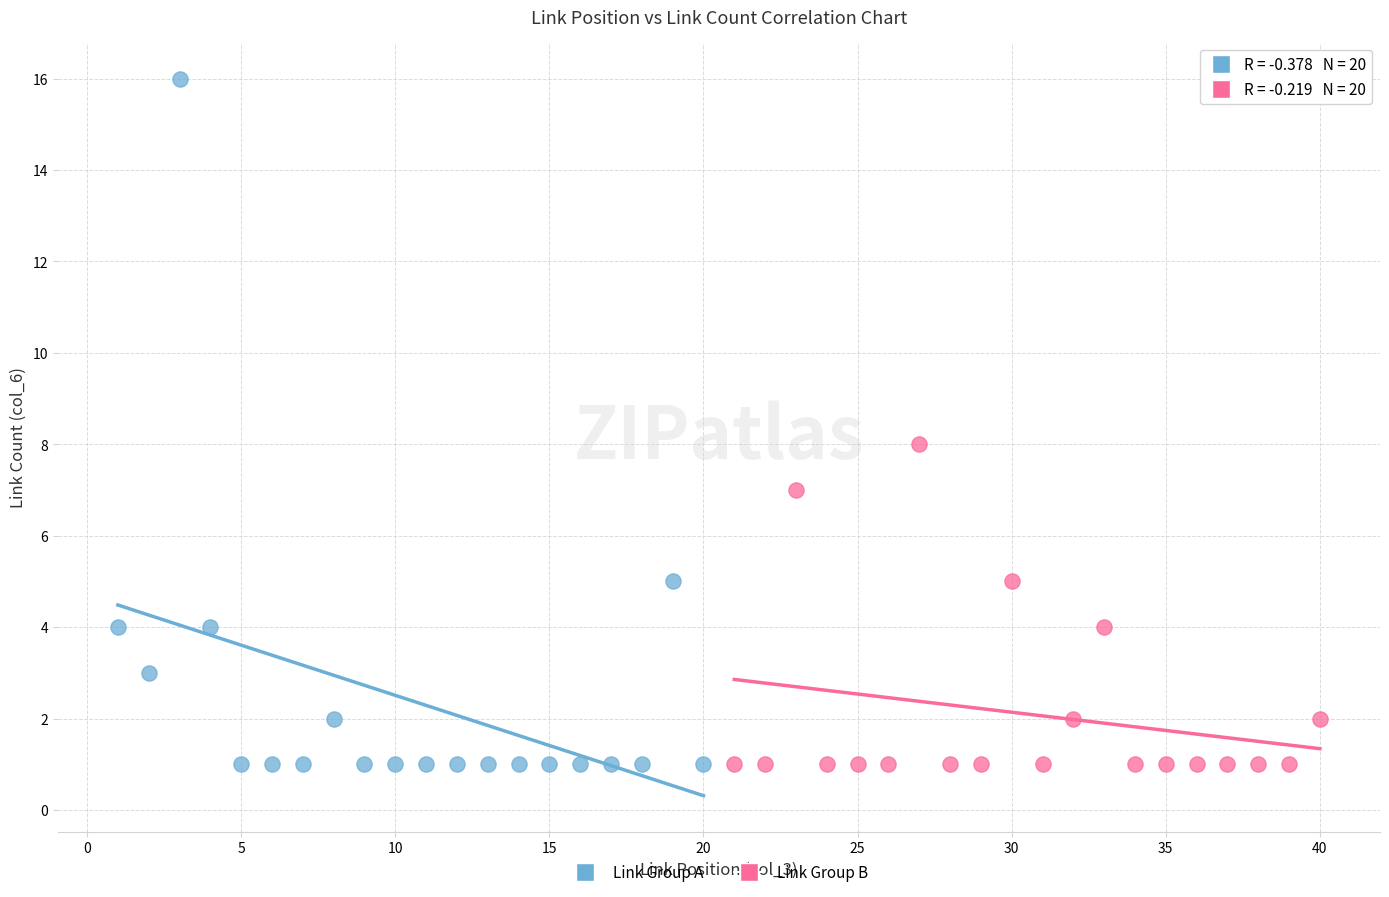

Which series has the largest Y range (max minus min)?

Link Group A